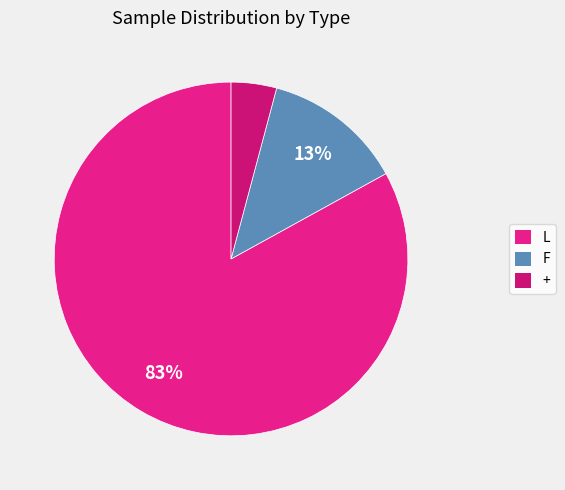

The F slice represents 13% of the pie. True or false?

True